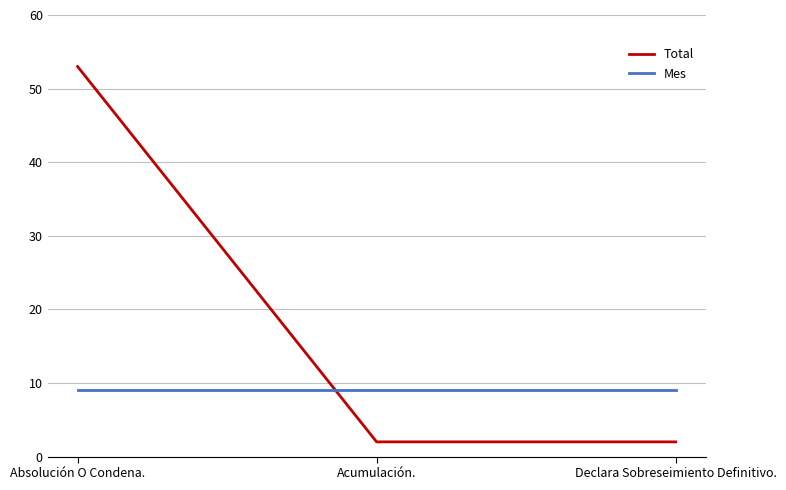

At how many categories does at least one series exceed 47?

1